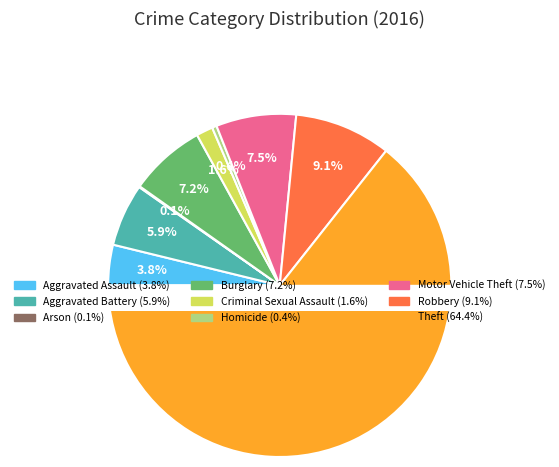

What is the majority slice?

Theft